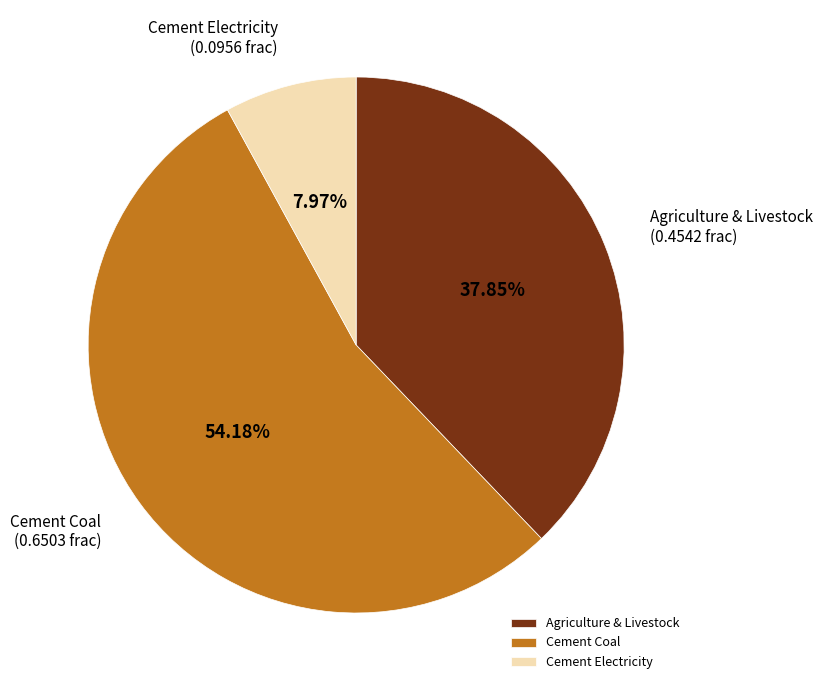

Rank the categories by value from highest to lowest.

Cement Coal, Agriculture & Livestock, Cement Electricity